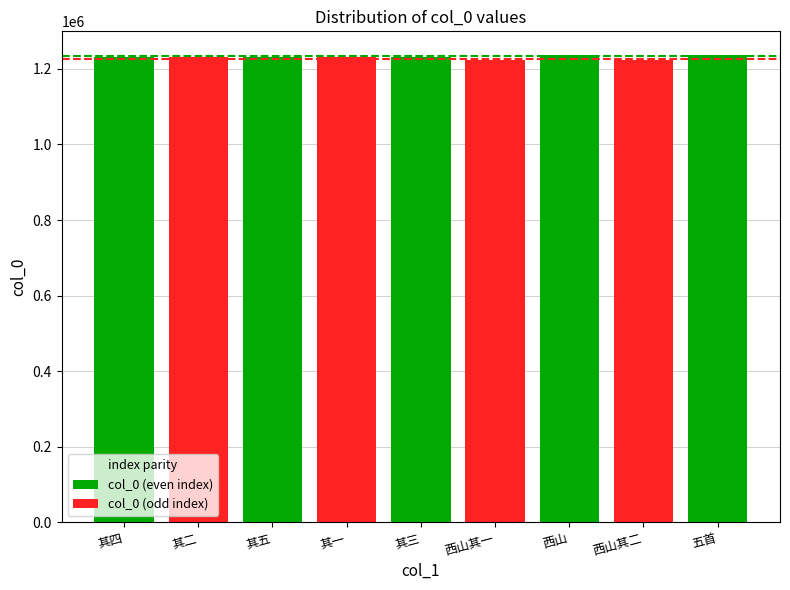

Reading right to left, list all the values displayed in this chart.

1236876	1223872	1237564	1223871	1230324	1230322	1230326	1230323	1230325